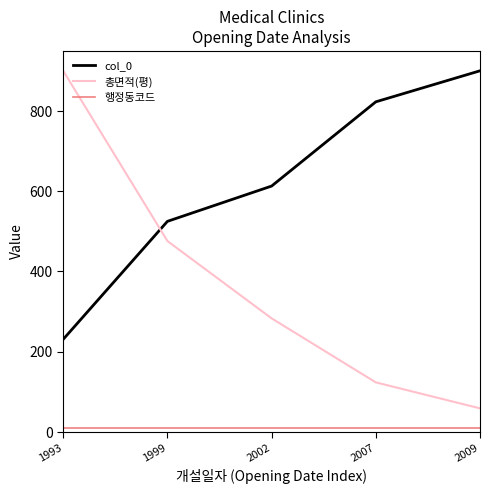

True or false: 행정동코드 has a value of 10.0 at 1993.

True